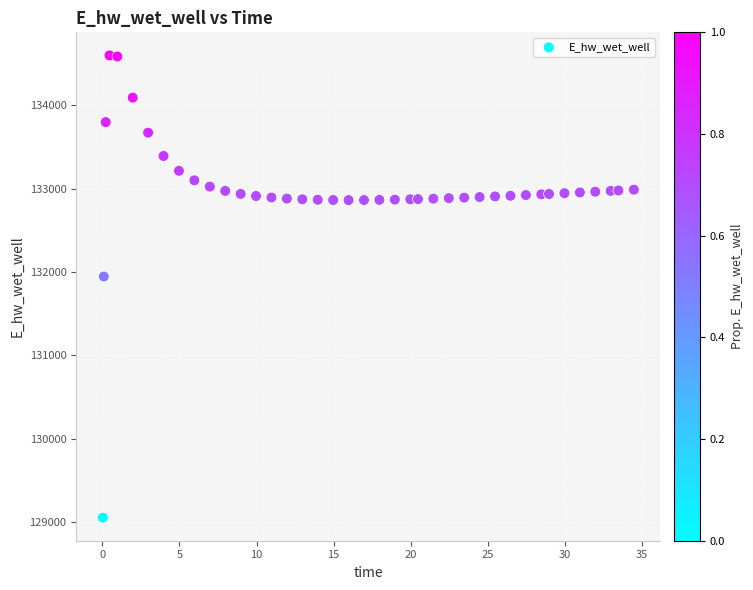

What is the range of X values (max minus min)?

34.4